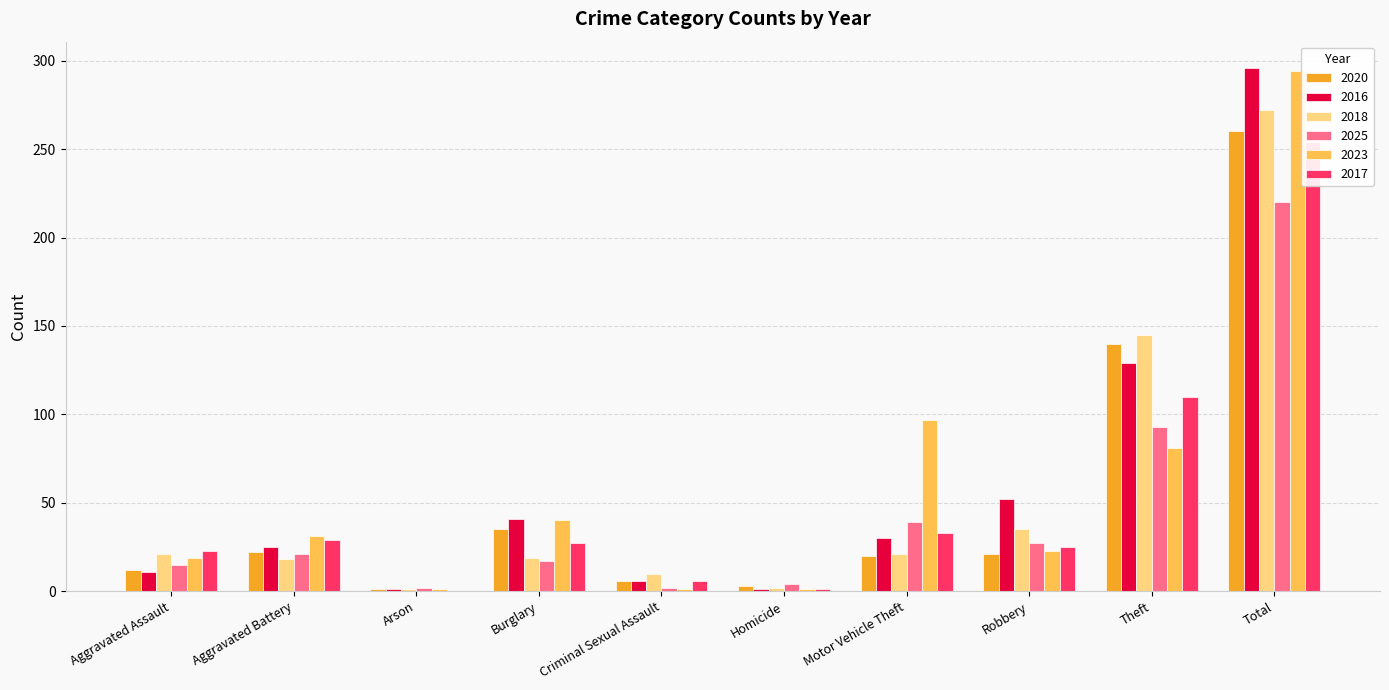

Does the chart contain any negative values?

No